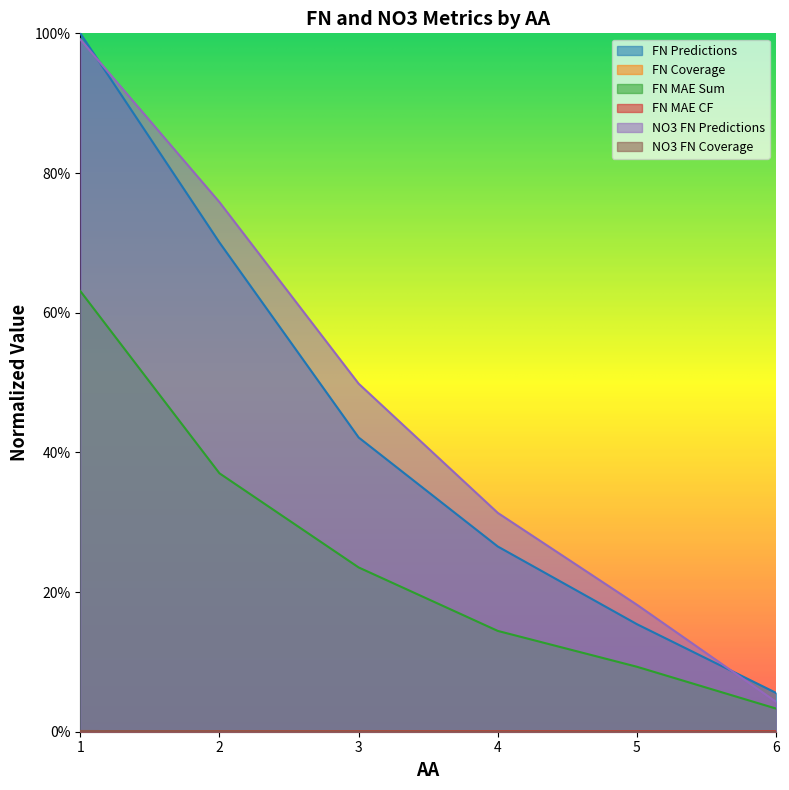

How many lines are shown in the chart?

6